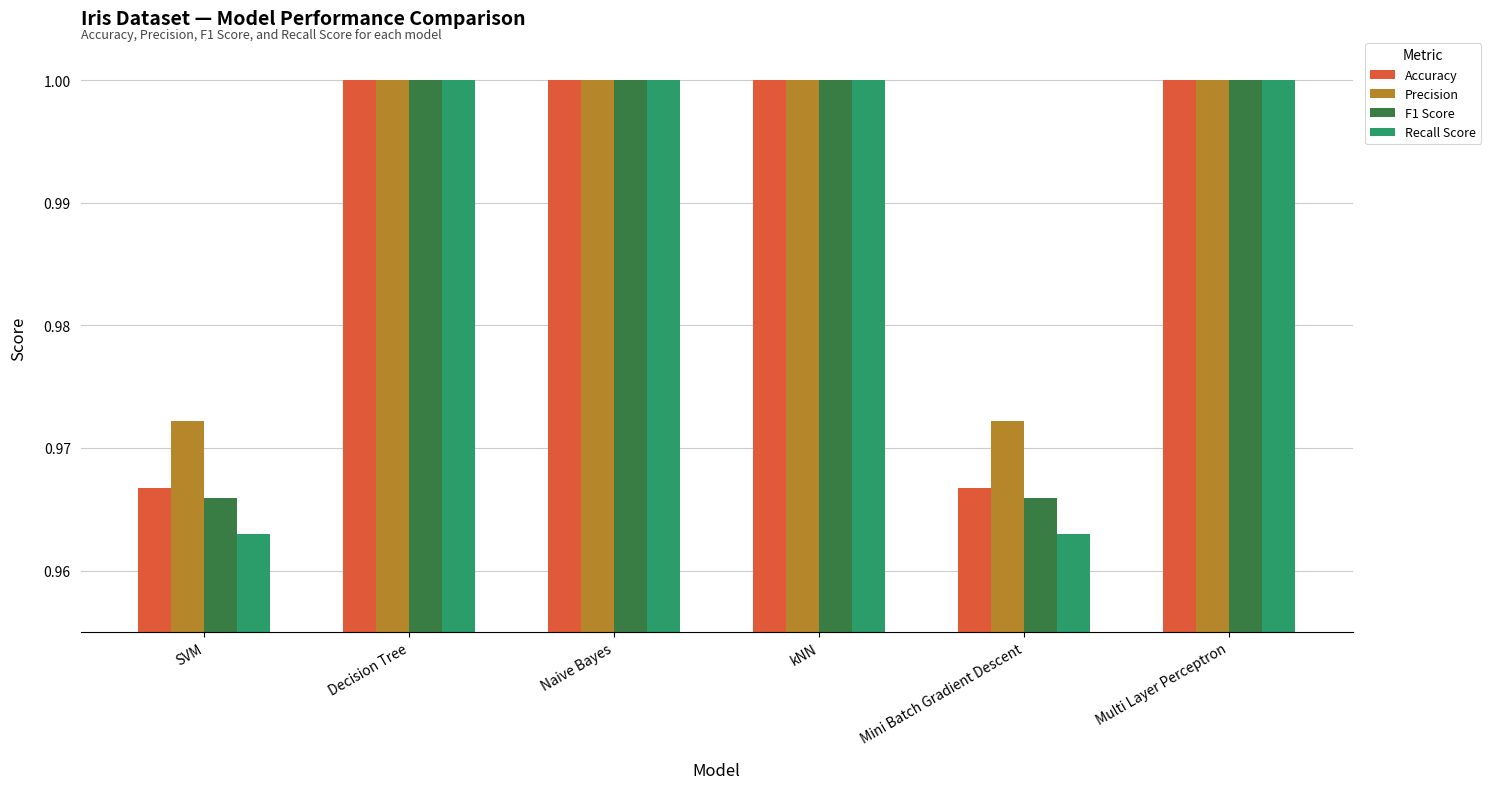

What is the sum of the Recall Score values at kNN and Mini Batch Gradient Descent?

2.0